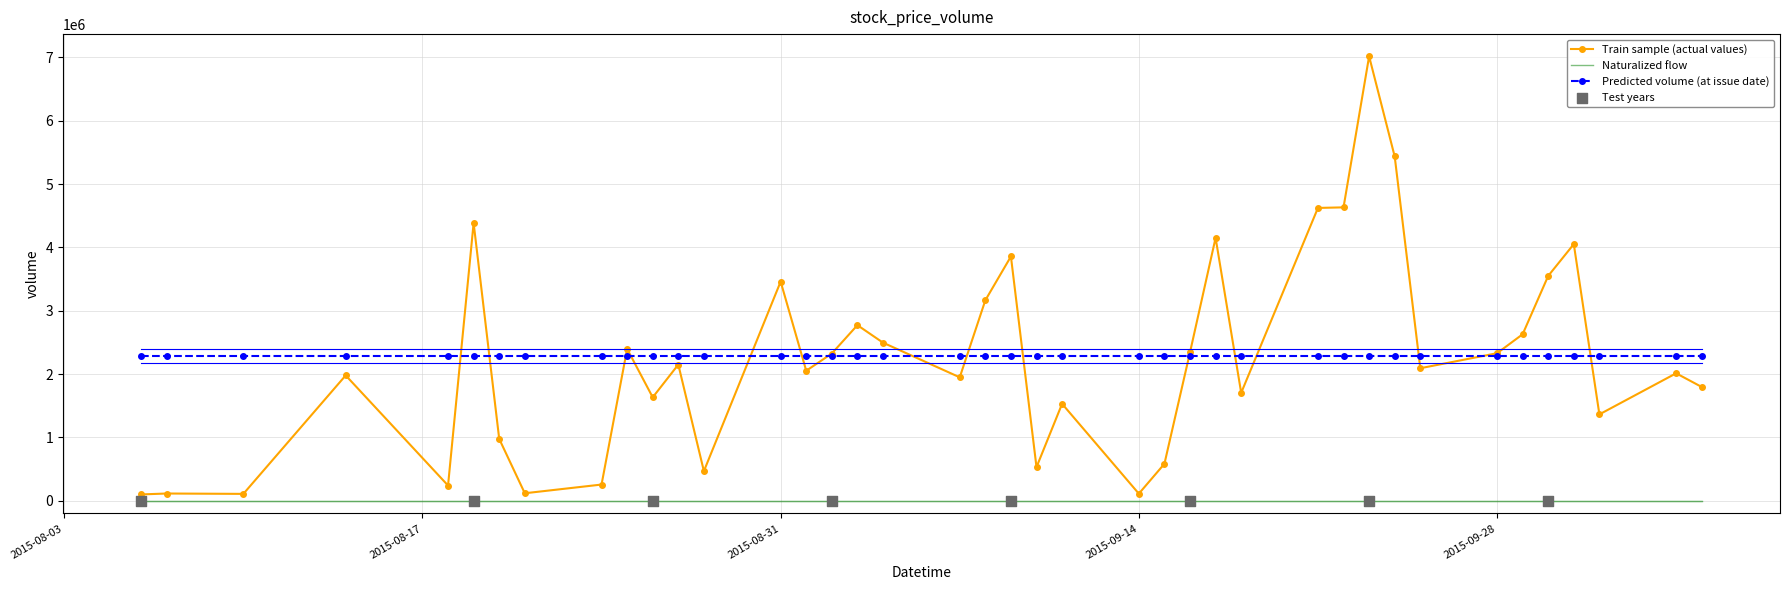

True or false: Naturalized flow and Predicted volume (at issue date) intersect in this chart.

False